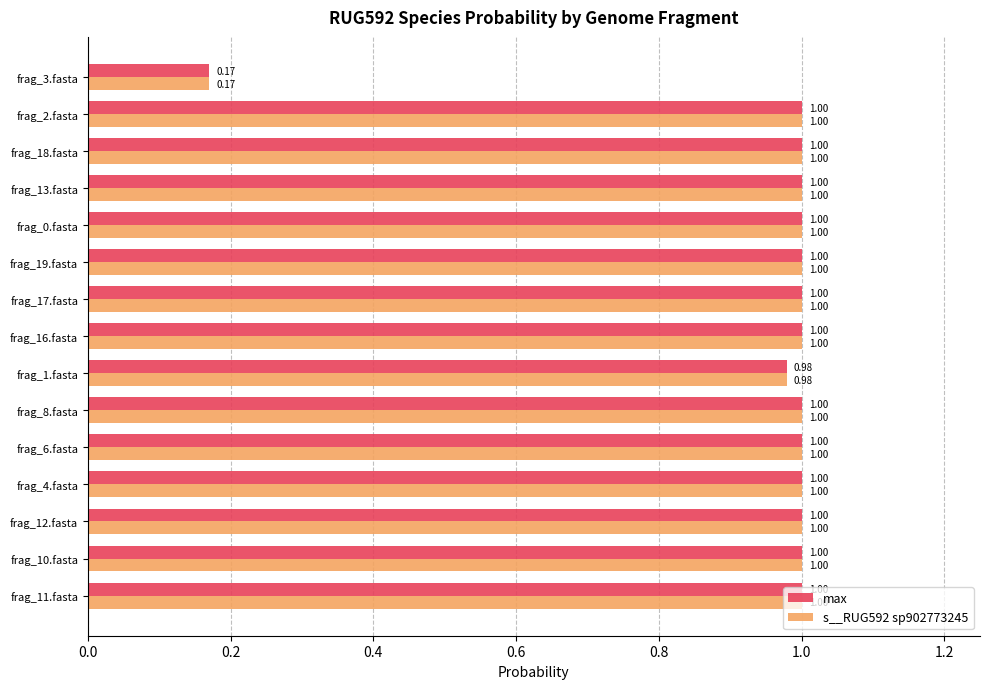

What is the difference between the second highest and minimum values in the max series?

0.8